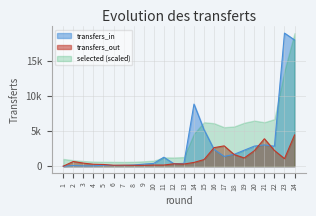

Reading right to left, extract all data points from this chart.

transfers_in: 24=17972	23=18949	22=2844	21=3031	20=2858	19=2277	18=1695	17=1393	16=2377	15=5202	14=8840	13=396	12=357	11=1277	10=398	9=293	8=167	7=107	6=100	5=134	4=51	3=48	2=95	1=0
transfers_out: 24=4448	23=1075	22=2232	21=3906	20=2203	19=1173	18=1651	17=2893	16=2641	15=943	14=535	13=308	12=344	11=162	10=163	9=123	8=127	7=144	6=134	5=244	4=276	3=438	2=667	1=0